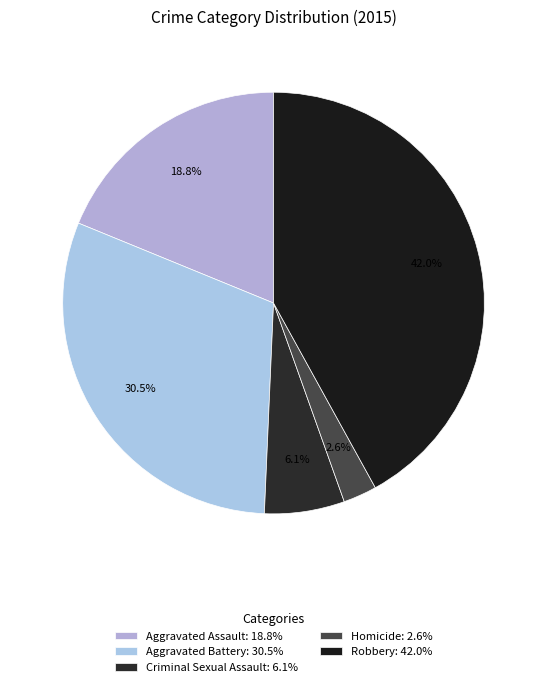

What percentage is the Homicide slice, to the nearest percent?

3%